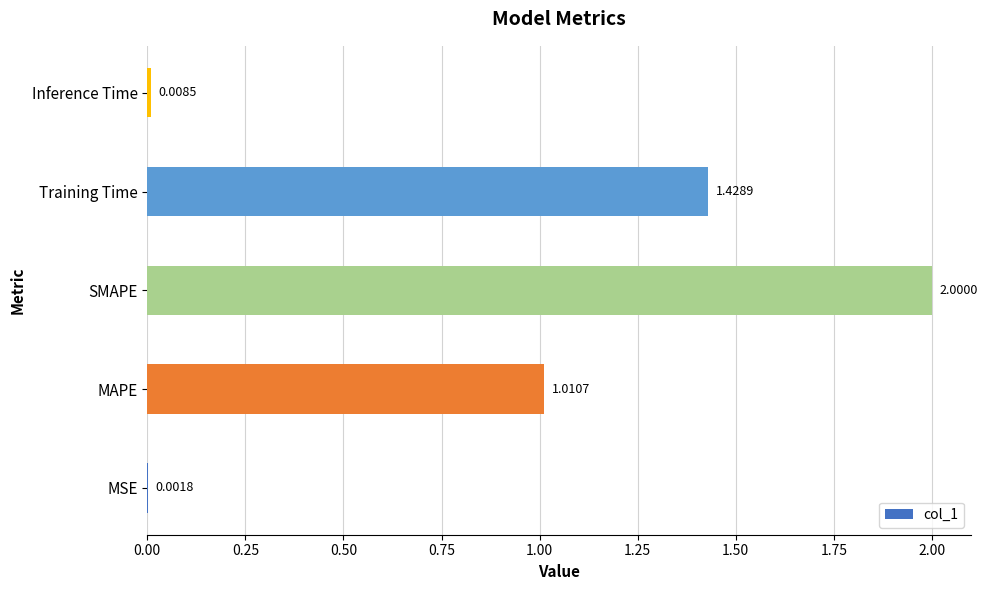

Which has a higher value, Inference Time or MSE?

Inference Time